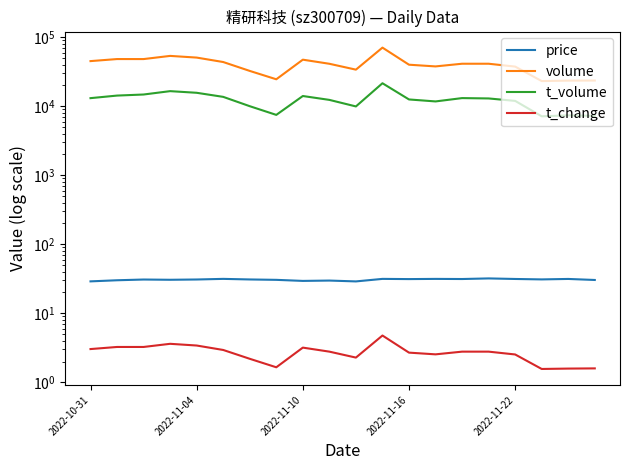

Between 15 and 19, which series saw the biggest shift?

volume